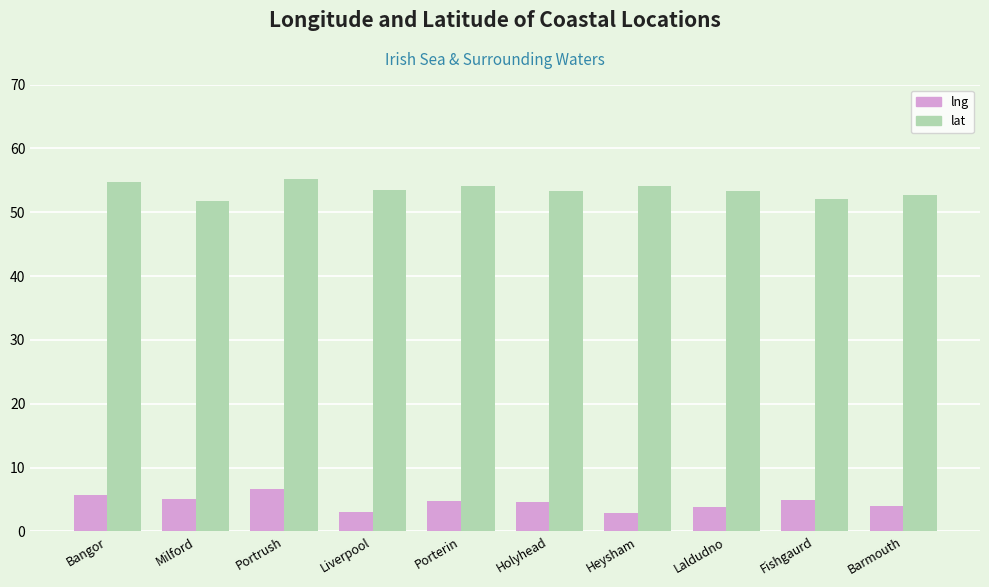

What is the minimum value for lng?

2.9